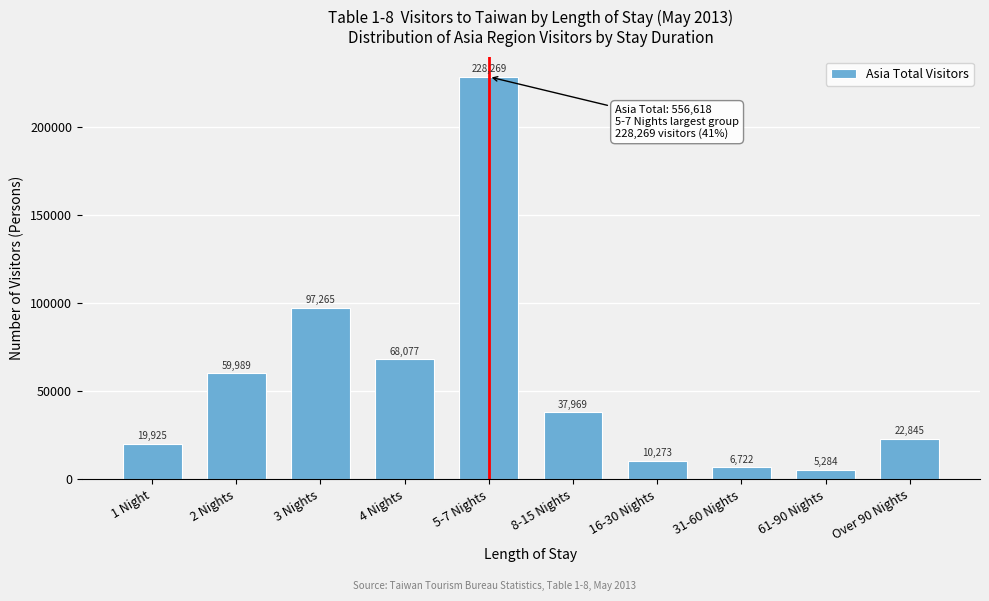

Reading left to right, extract all data points from this chart.

19925	59989	97265	68077	228269	37969	10273	6722	5284	22845